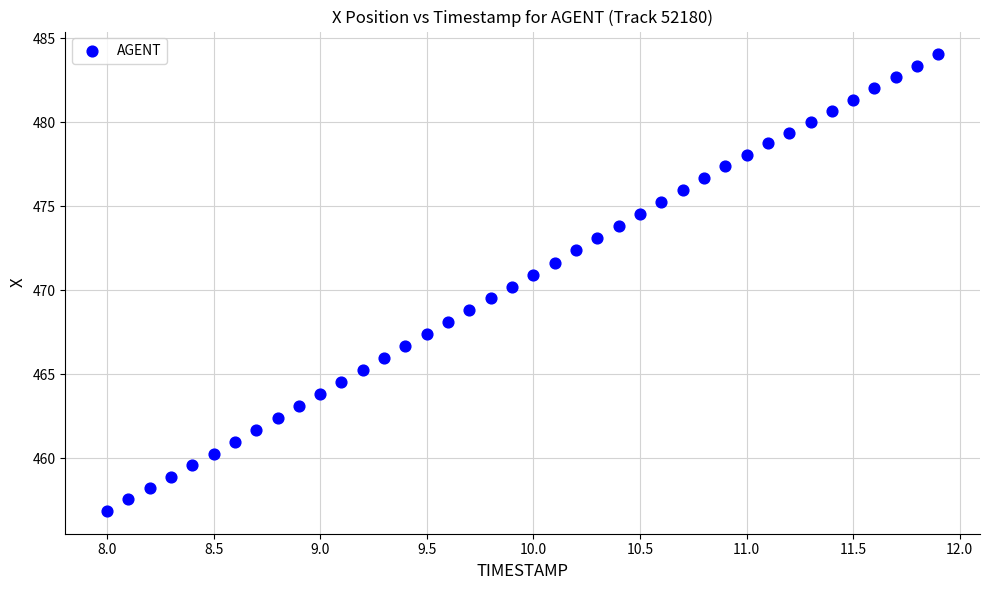

What is the range of X values (max minus min)?

3.9